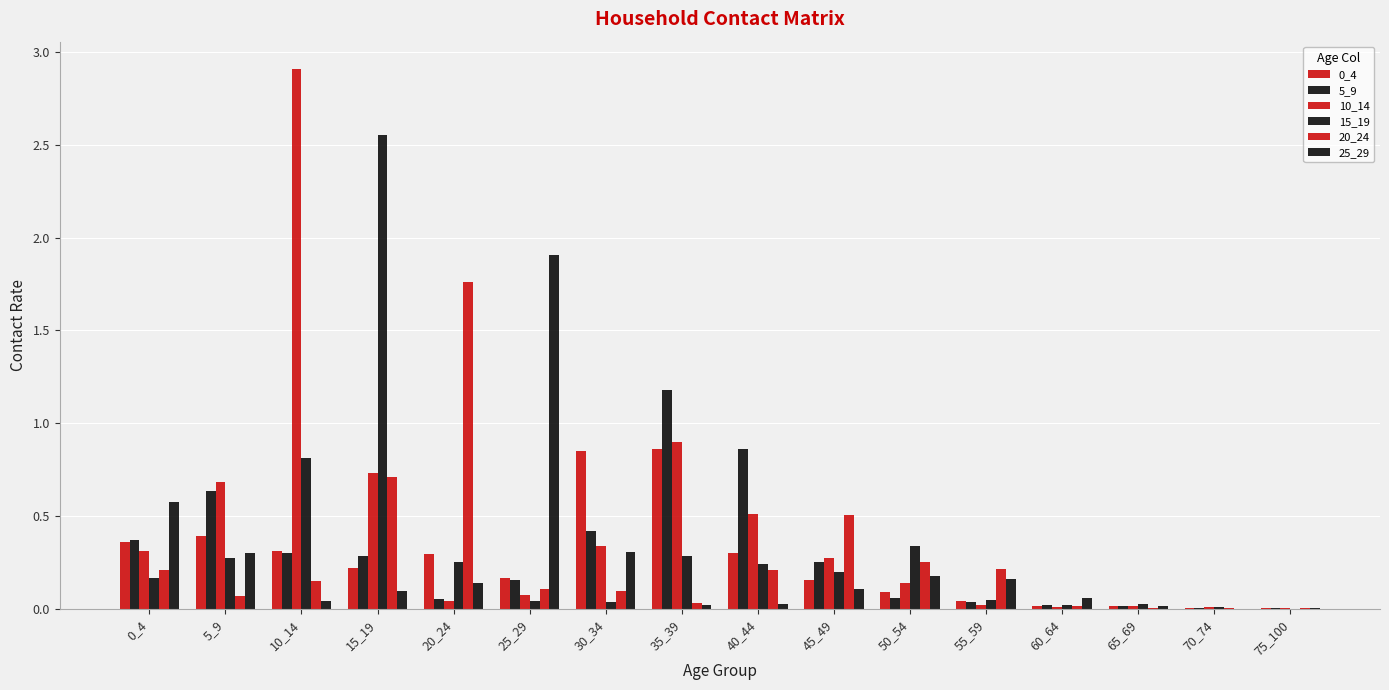

Are the bars grouped side by side (vs. stacked)?

Yes